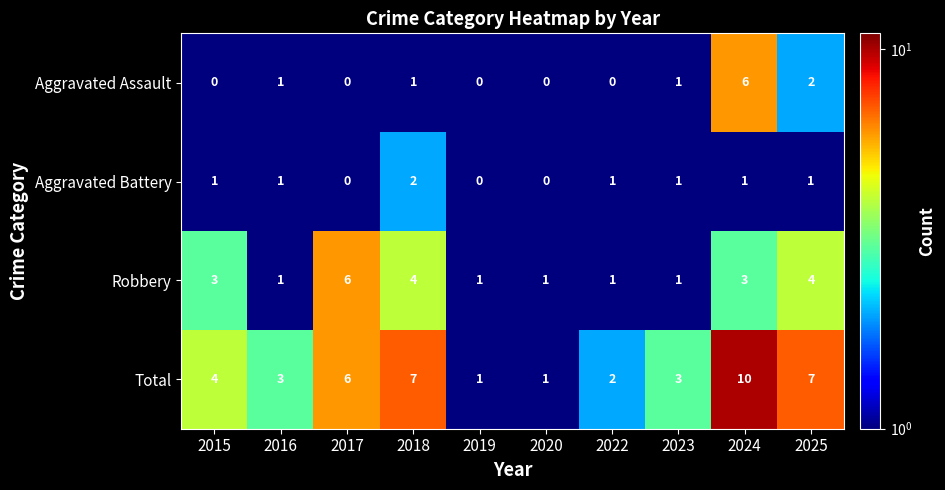

At which category is the sum across all series the highest?

2024